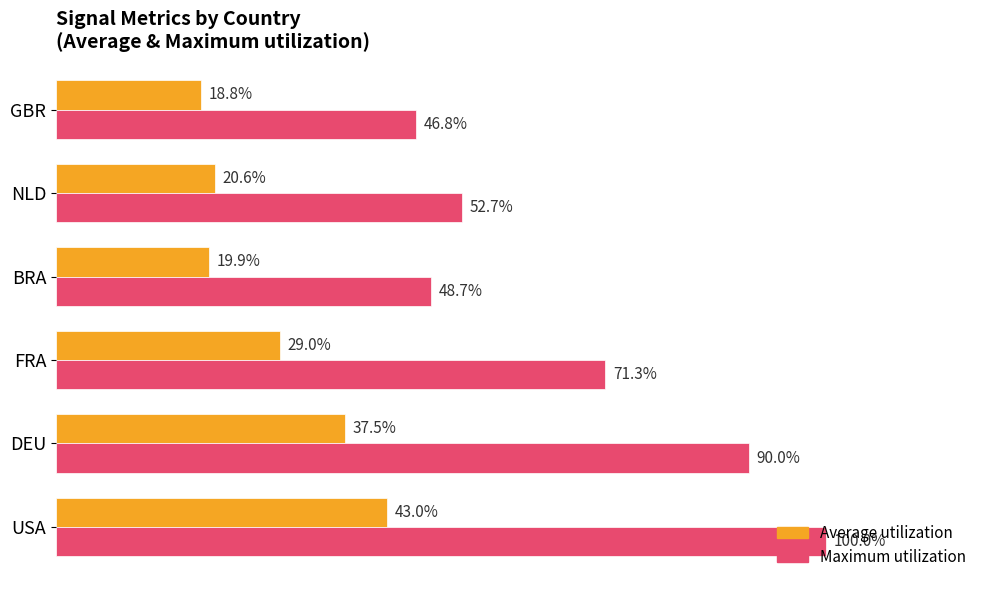

Rank the series by their average value, from lowest to highest.

Average utilization, Maximum utilization